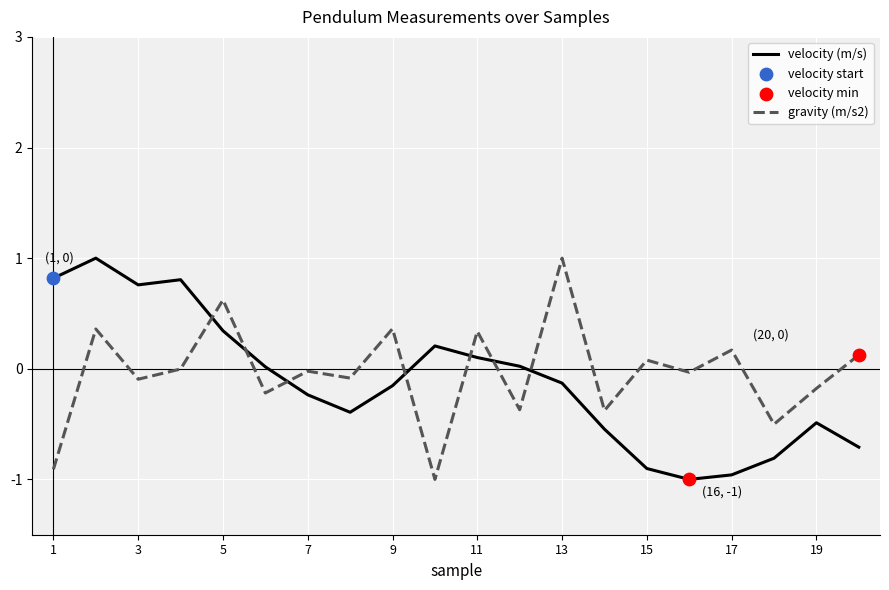

What is the lowest value of the velocity (m/s) series?

-1.0